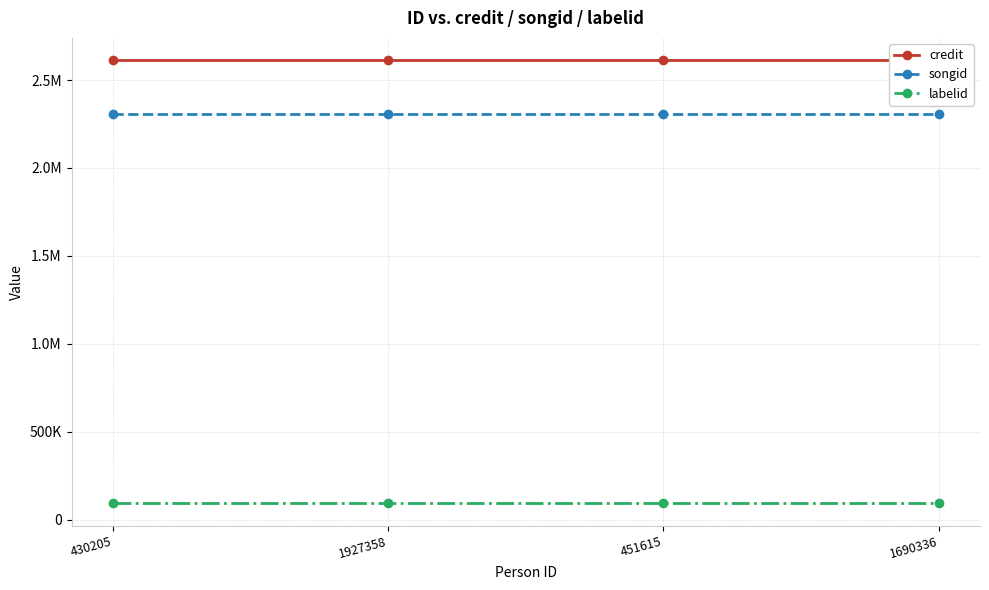

What is the highest value of the songid series?

2309096